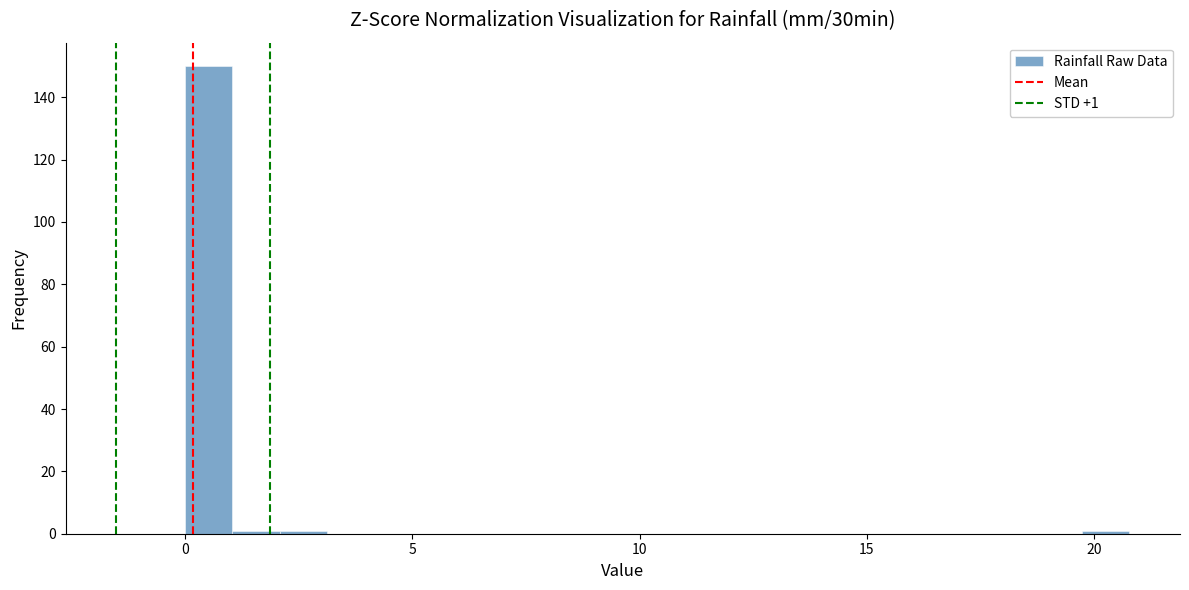

Around what value on the x-axis is the tallest bar? Give the approximate position of its centre, as read against the axis.

0.5